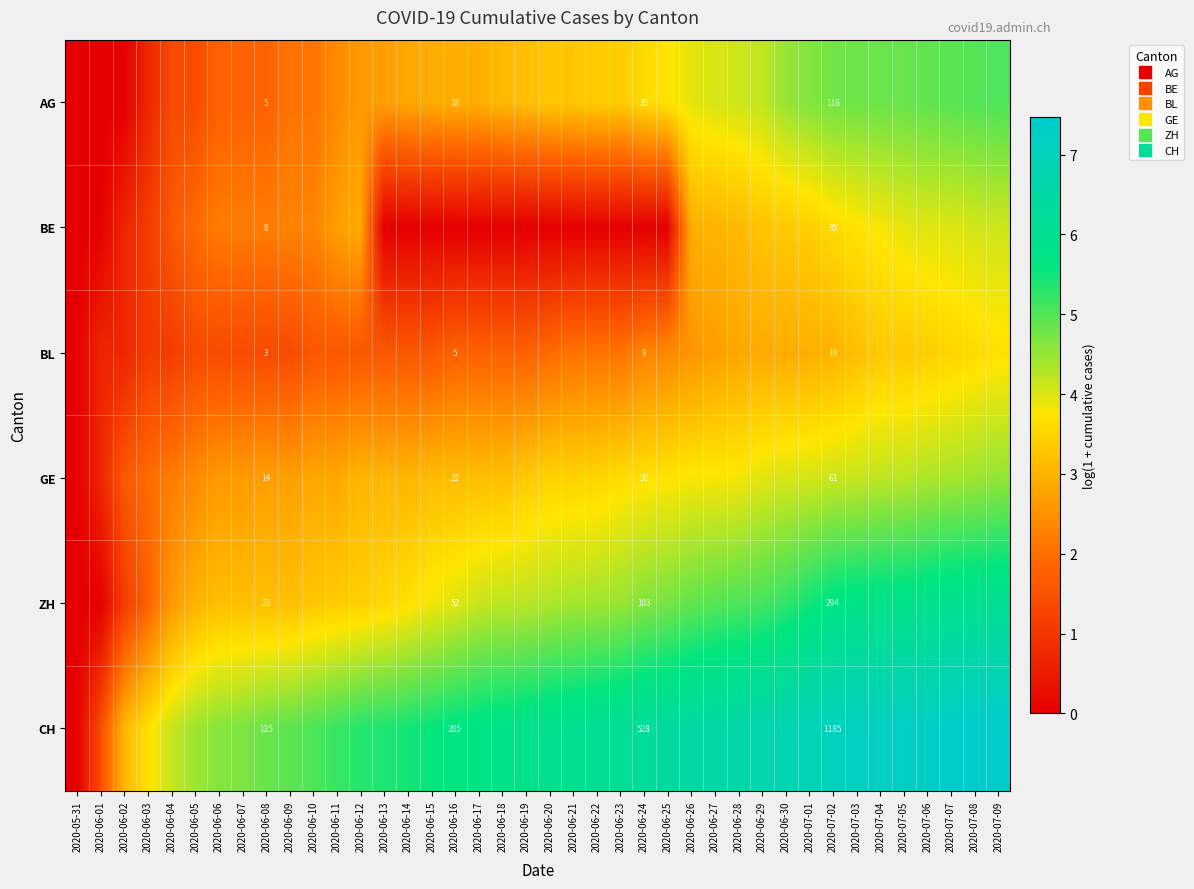

How many data points in CH are above 5?

30